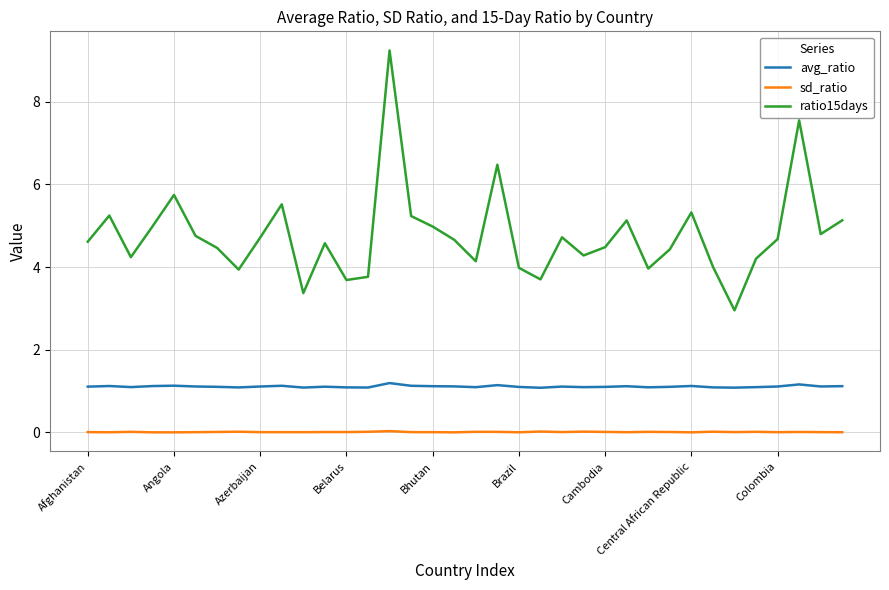

Which series has the widest spread of values?

ratio15days